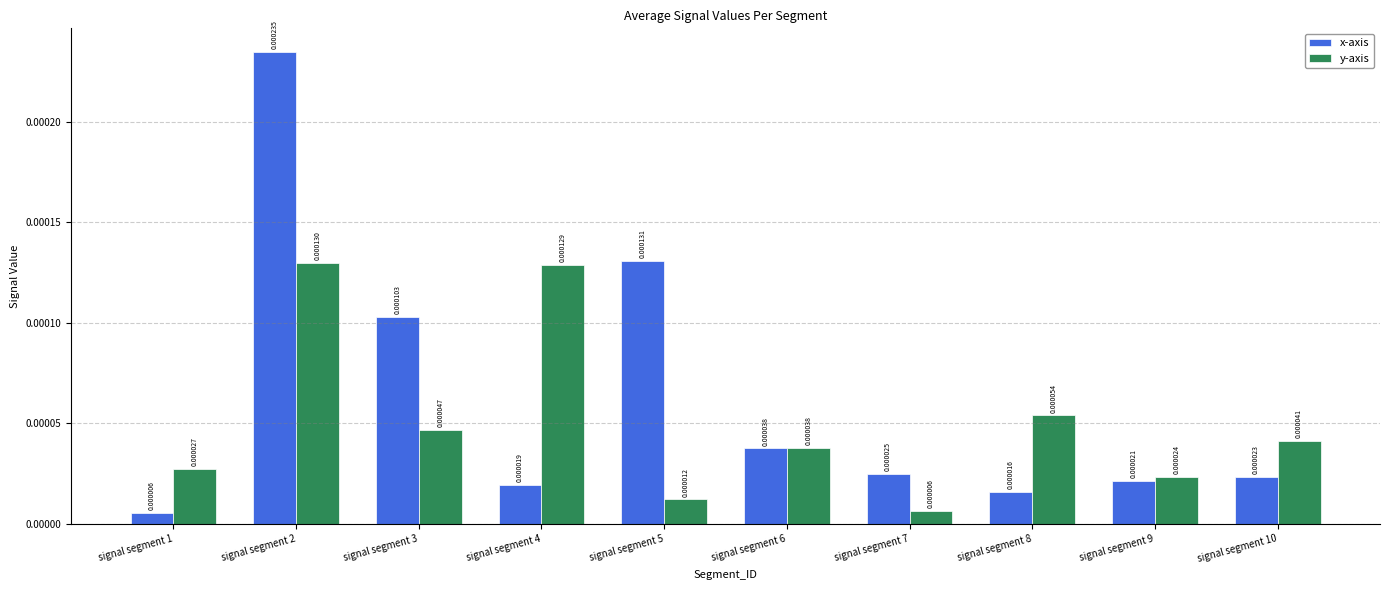

At how many categories does at least one series exceed 0?

10